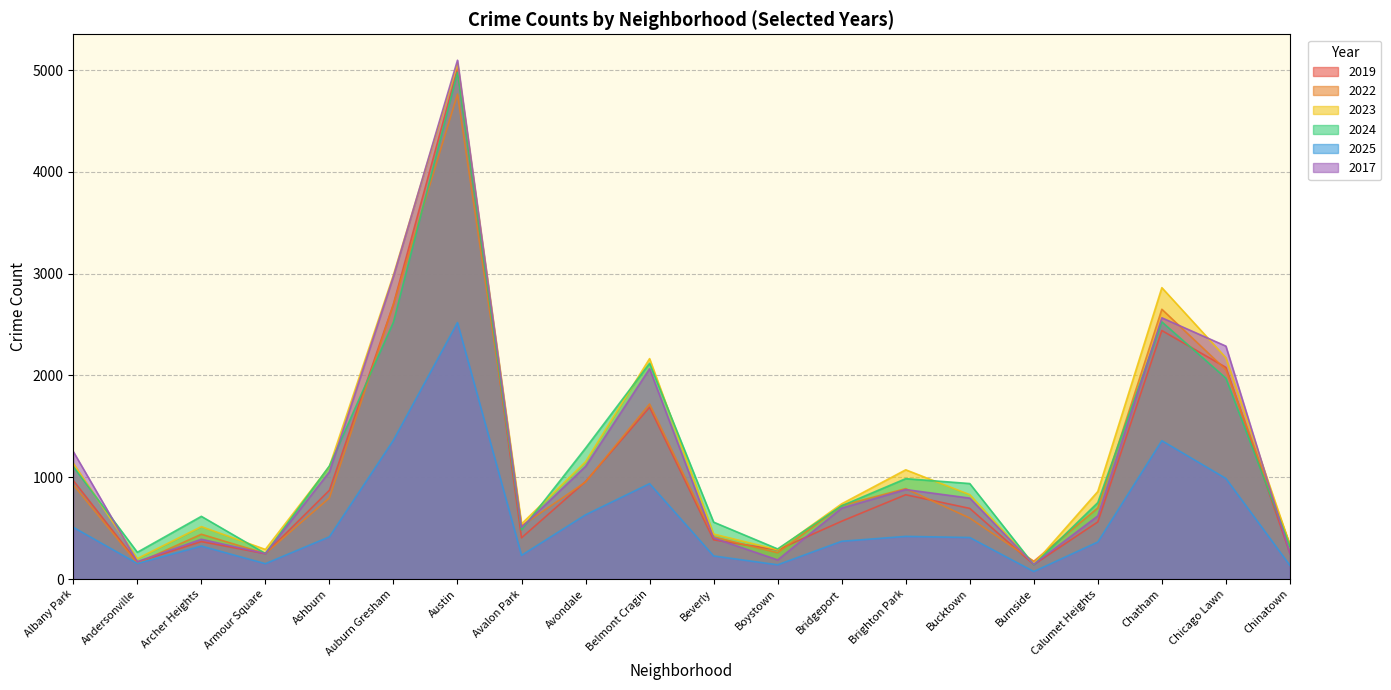

What is the value of the 2022 point at the 15th from the left?

599